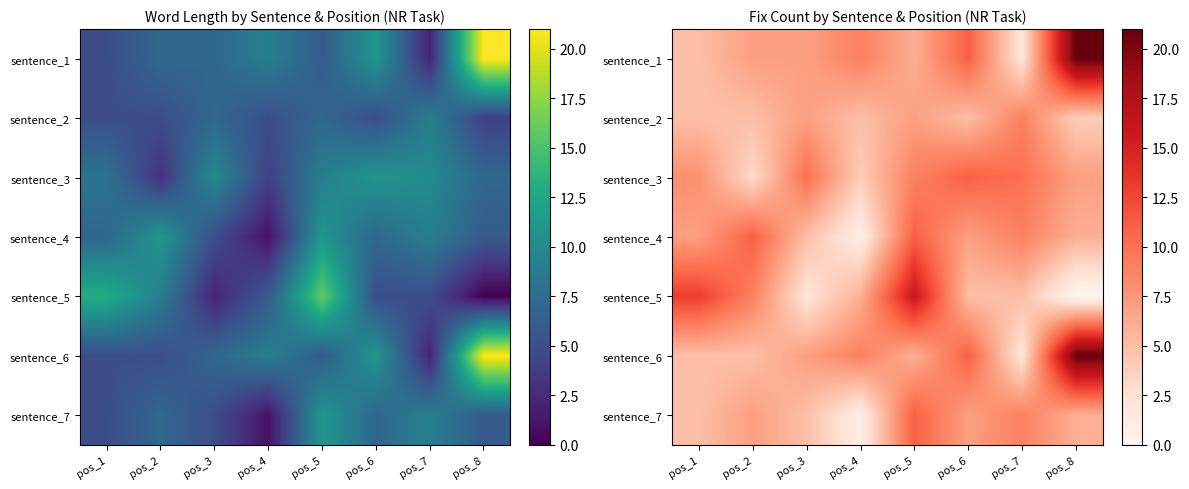

What is the difference between the maximum and second lowest values in the sentence_4 series?

6